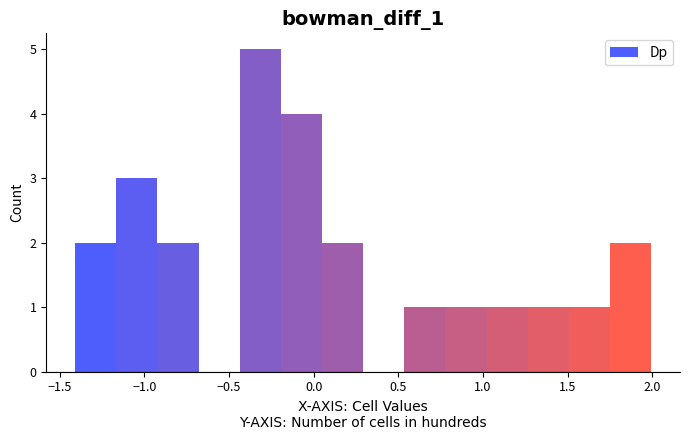

Reading left to right, transcribe this chart: for each bar, give the range it covers on the x-axis and its height. Neither the bar edges nor the heights are printed on the chart, so give them approximately, as read against the axes.

-1.40 to -1.15: 2
-1.15 to -0.90: 3
-0.90 to -0.70: 2
-0.70 to -0.45: 0
-0.45 to -0.20: 5
-0.20 to 0.05: 4
0.05 to 0.30: 2
0.30 to 0.55: 0
0.55 to 0.80: 1
0.80 to 1.00: 1
1.00 to 1.25: 1
1.25 to 1.50: 1
1.50 to 1.75: 1
1.75 to 2.00: 2